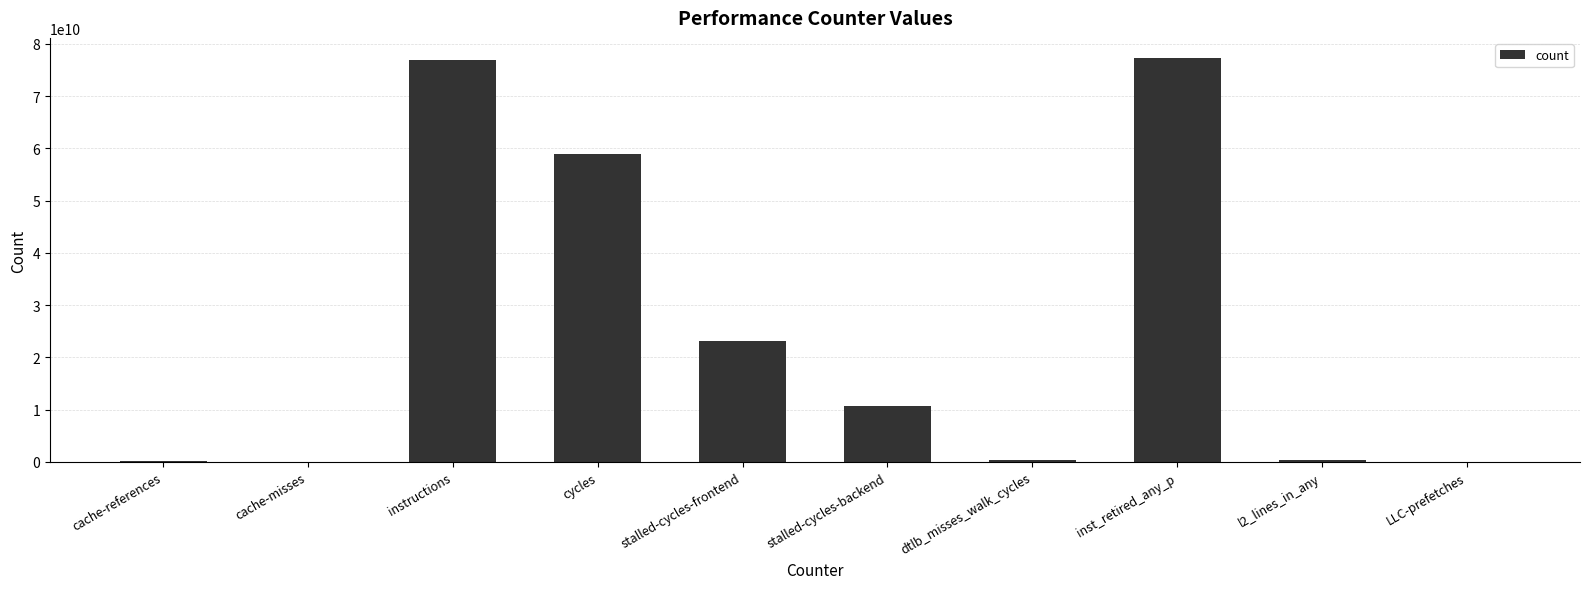

True or false: the data shows 77286182311 at inst_retired_any_p.

True